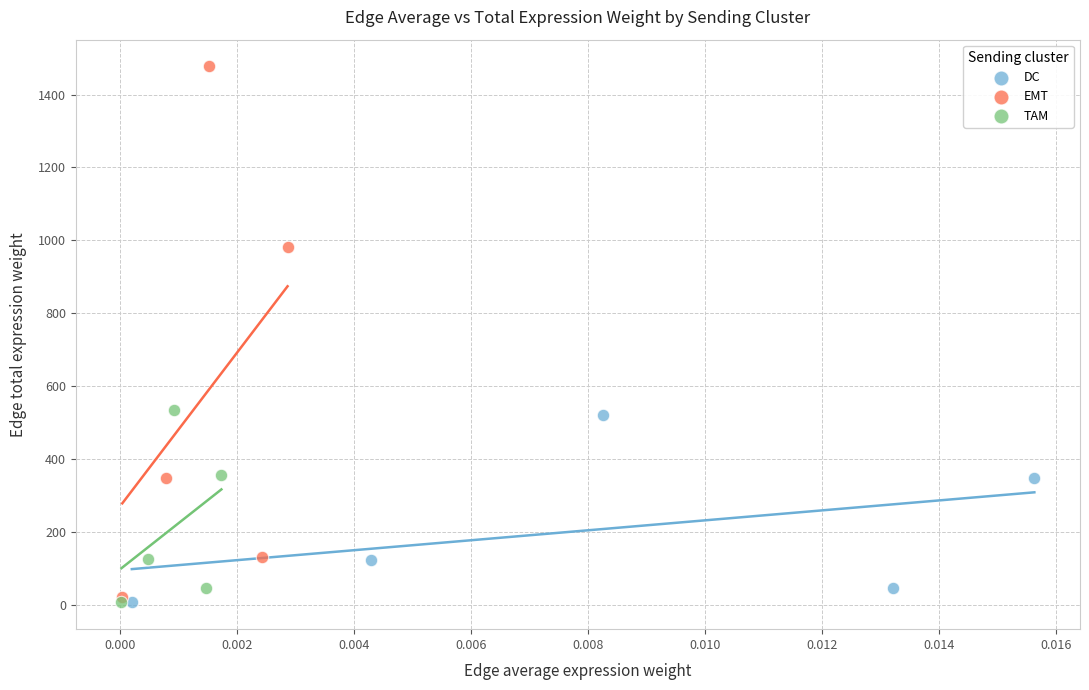

Which series reaches the maximum Y coordinate?

EMT